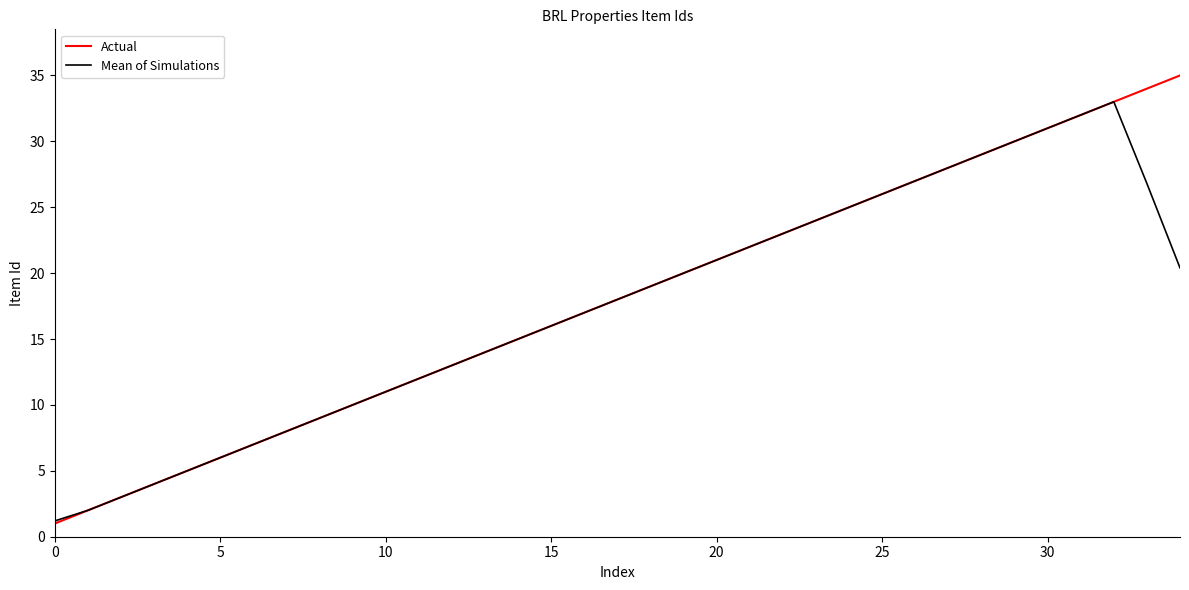

What is the maximum value shown in the chart?

35.0